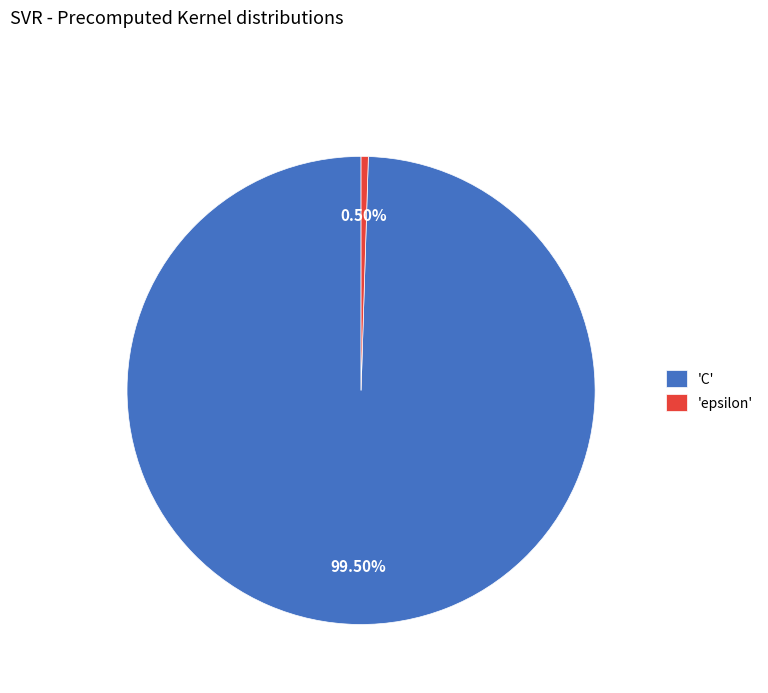

Which slice is the largest?

'C'